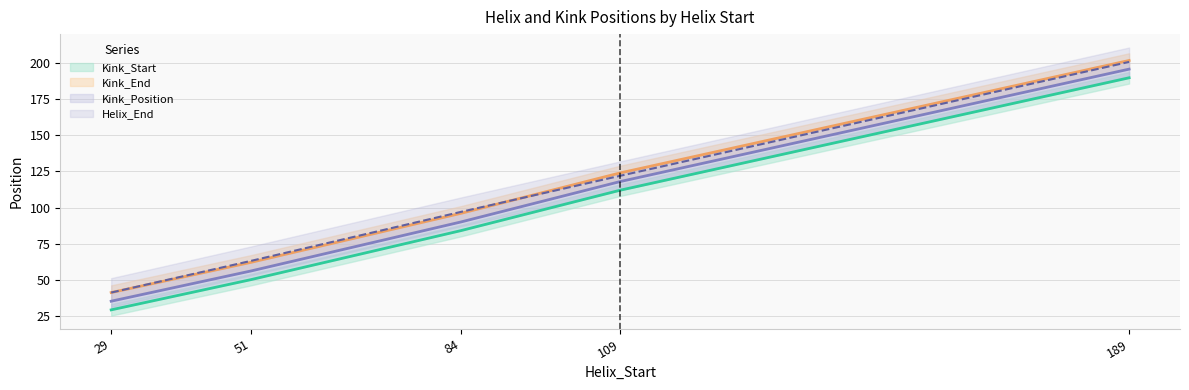

True or false: Kink_Start has a value of 78 at 189.

False